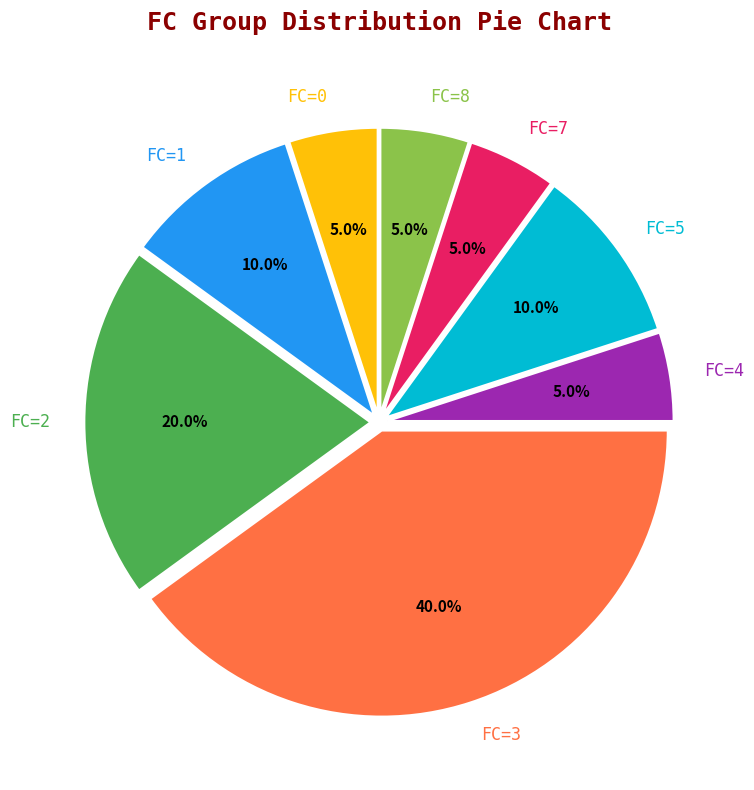

Count the number of slices in the pie.

8